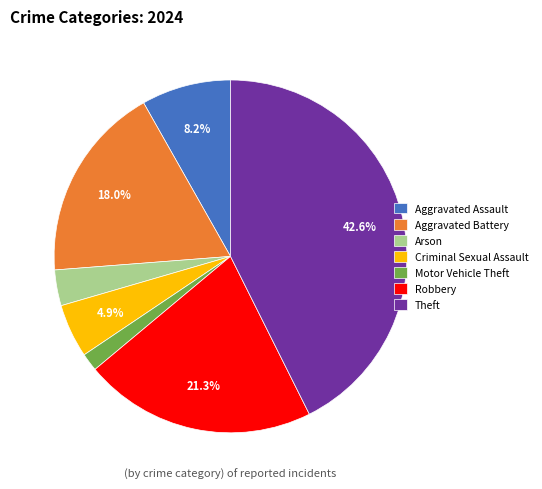

Between Aggravated Battery and Theft, which is larger?

Theft